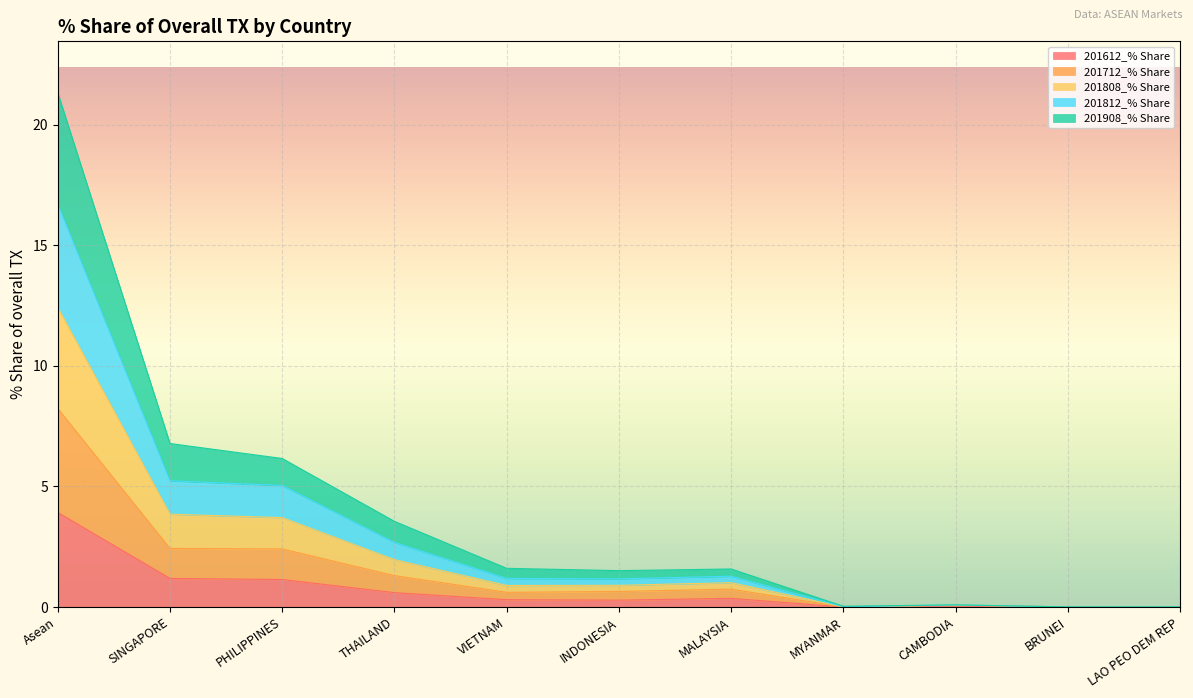

The value of 201908_% Share at CAMBODIA is 0.1. True or false?

True